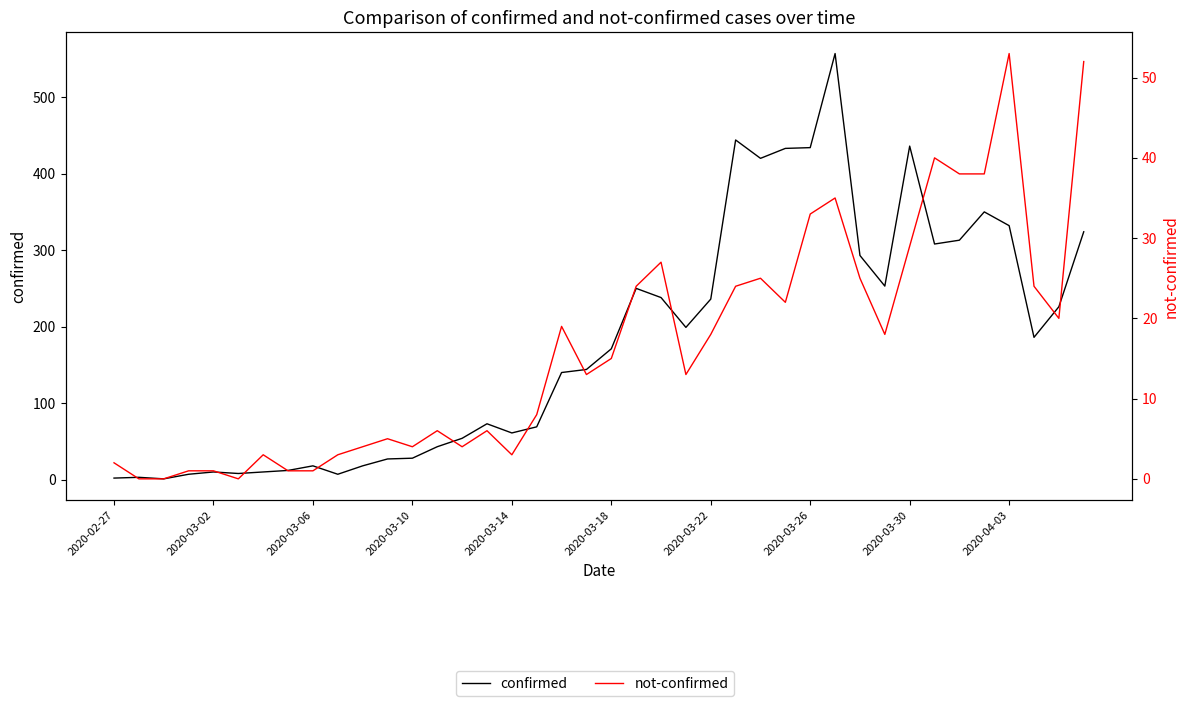

In confirmed, how many points are higher than both neighbors (excluding endpoints)?

9